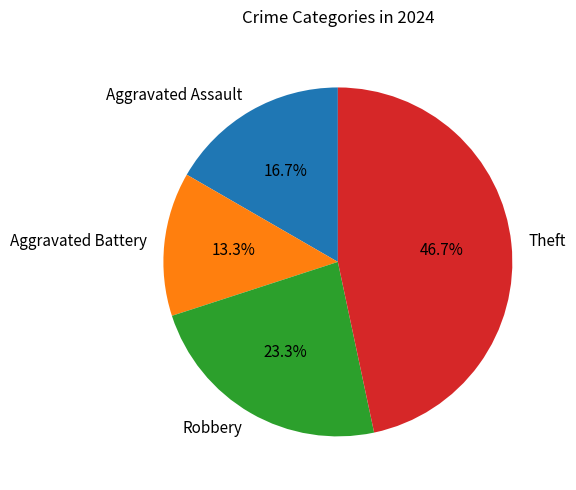

What percentage is the Aggravated Assault slice, to the nearest percent?

17%